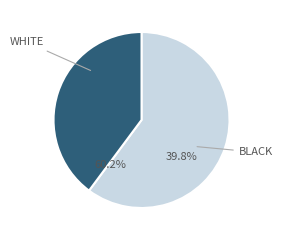

Is it true that H is 22% of the pie?

False